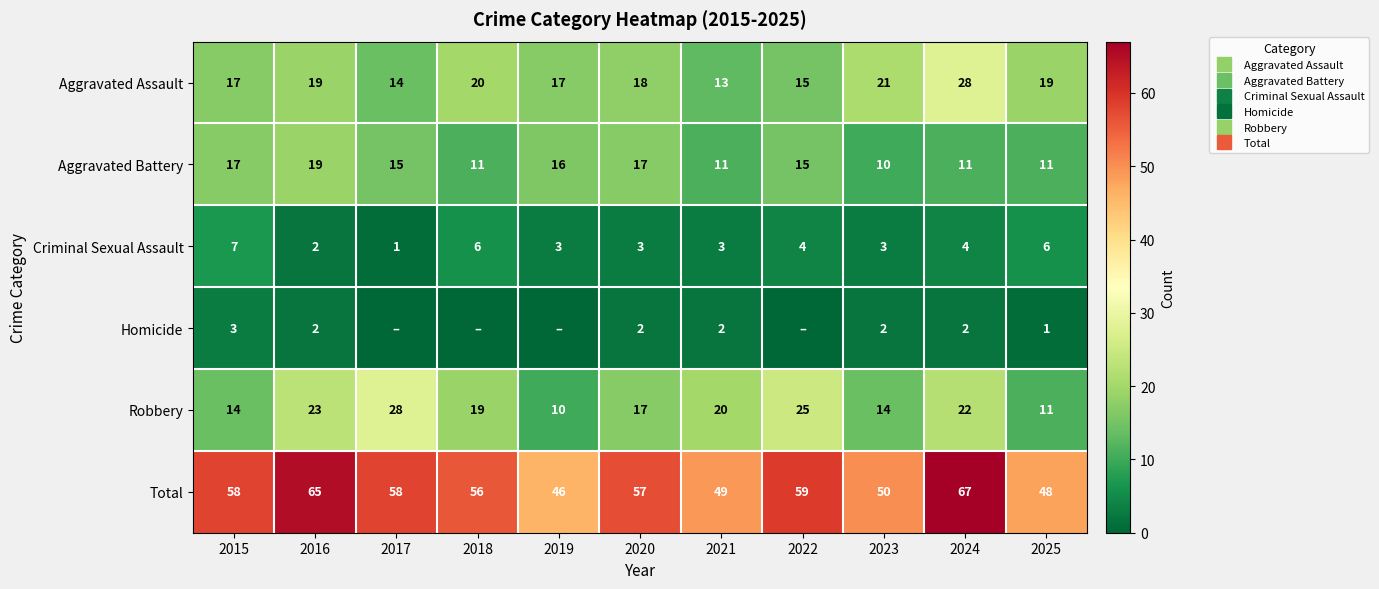

What is the approximate value of Aggravated Battery at 2023?

10